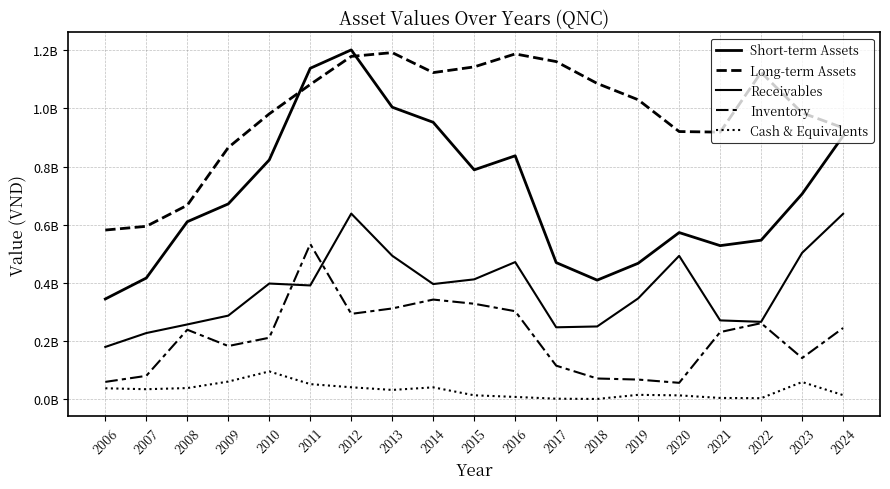

Is it true that Long-term Assets equals 918457842 at 2021?

True